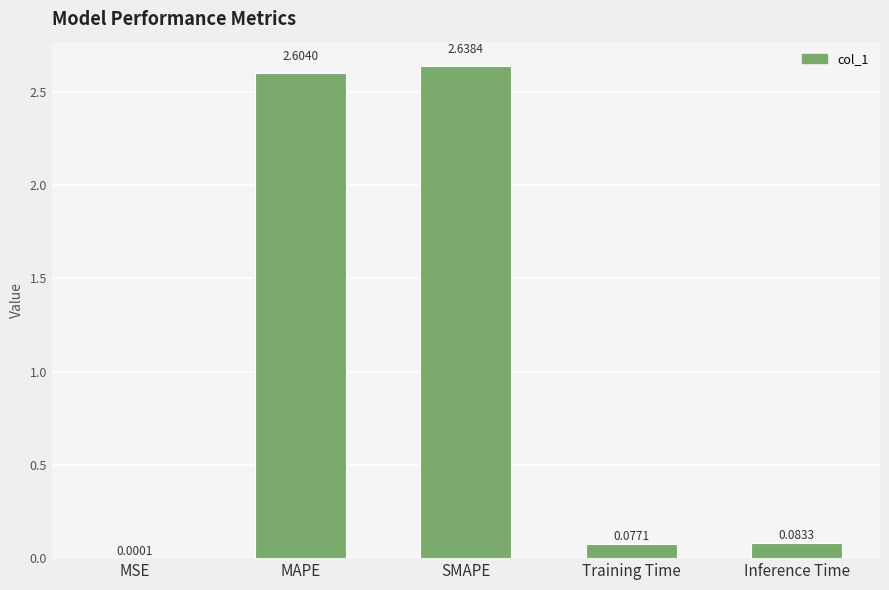

What is the sum of all values?

5.4